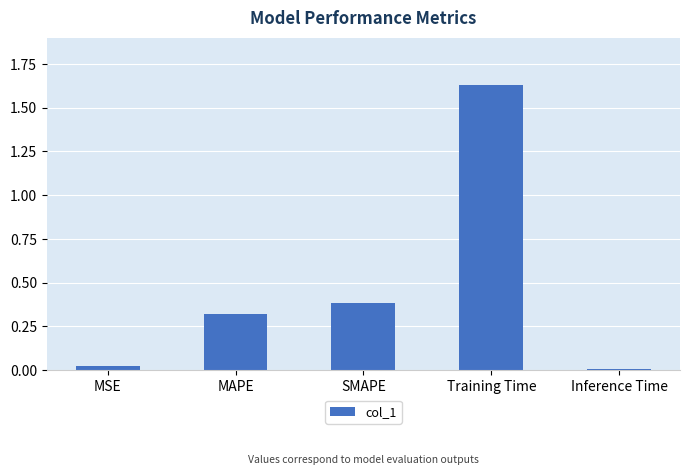

List the labels in order of value, largest first.

Training Time, SMAPE, MAPE, MSE, Inference Time